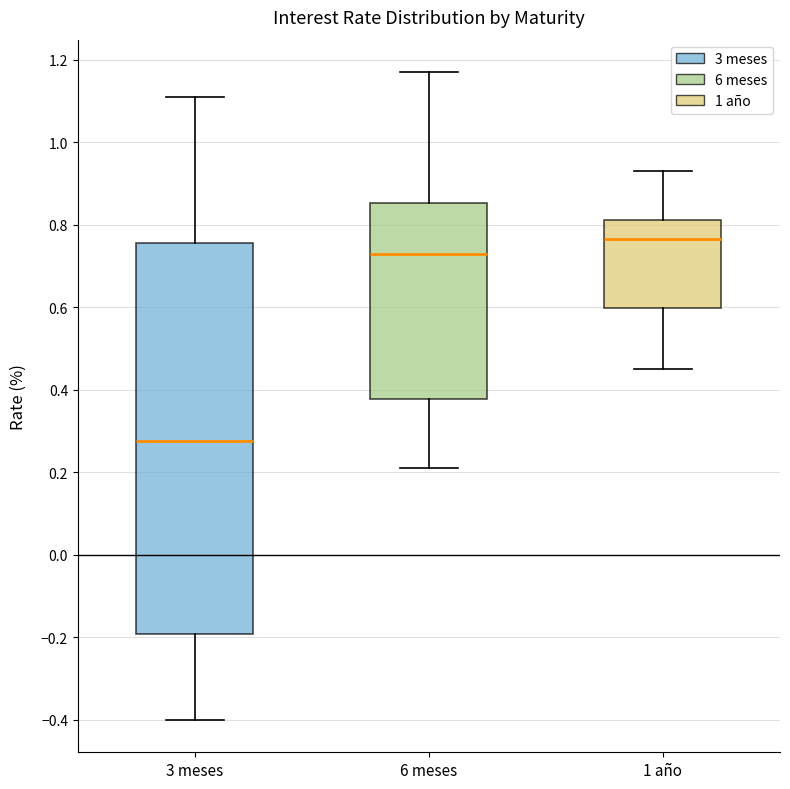

Which box is the tallest, from its lower edge to its upper edge?

3 meses